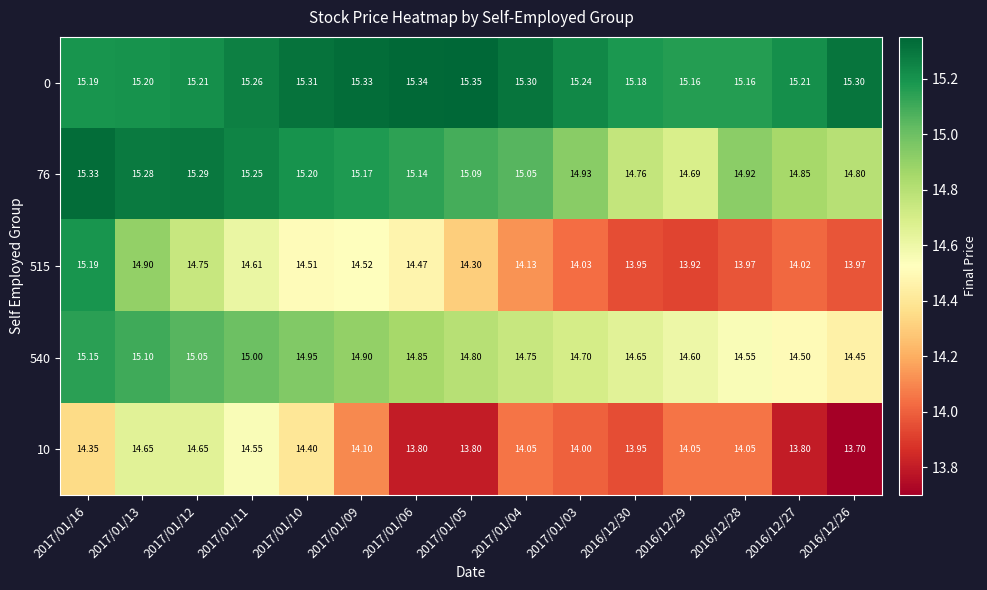

Is the value of 10 at 2017/01/09 greater than the value of 540 at 2016/12/30?

No